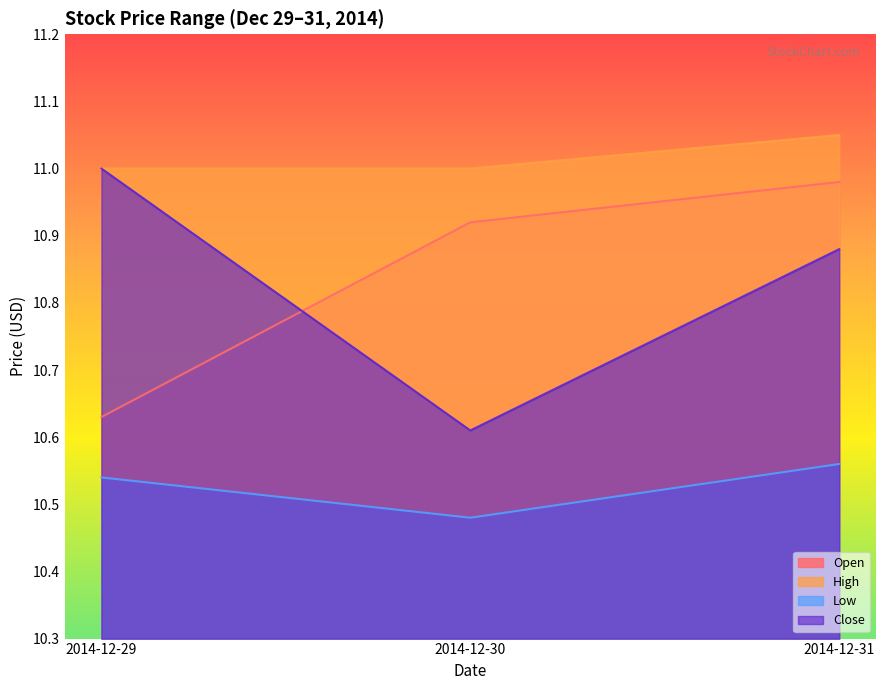

What is the average value of the Close series?

10.8